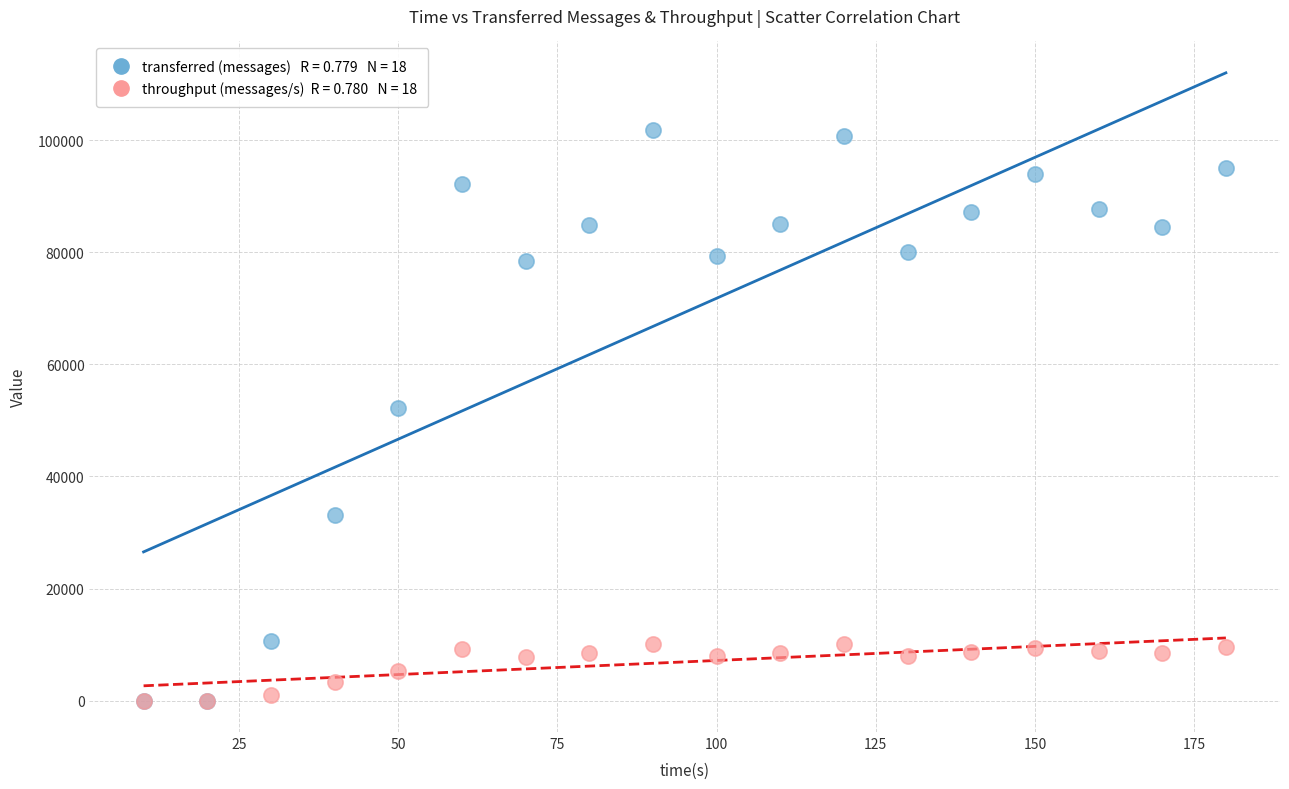

Across all series, what Y value is closest to 50920?

52180